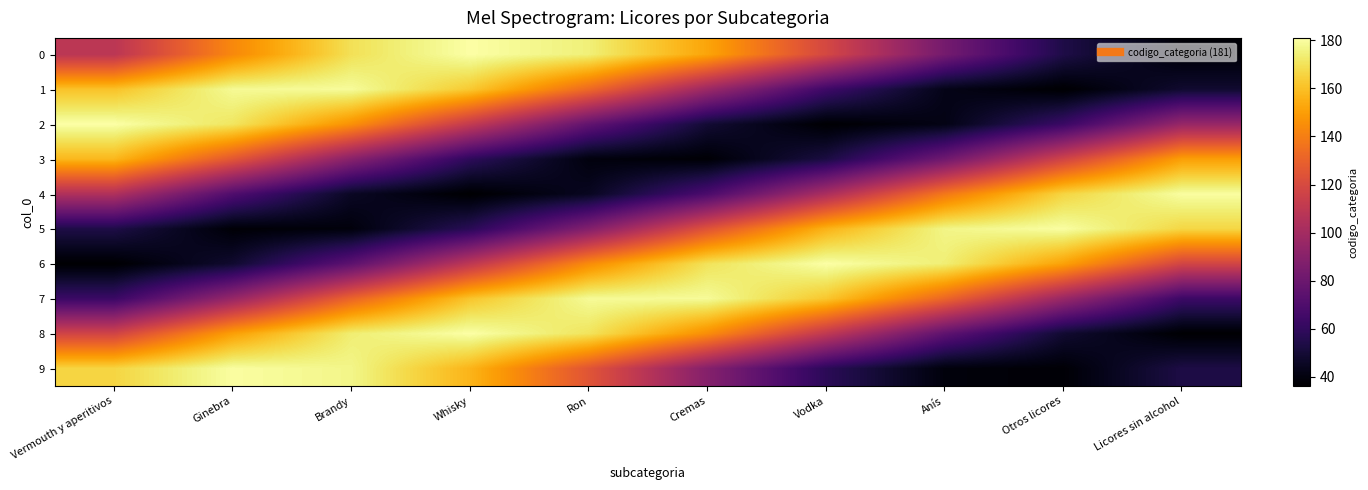

Which label corresponds to the smallest value in the chart?

Whisky